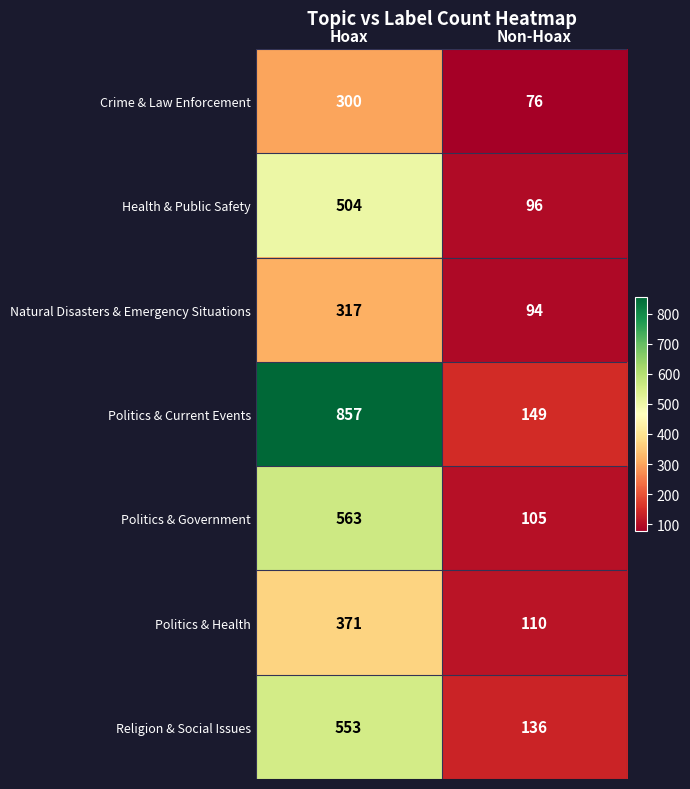

What is the difference between the Politics & Health values at Hoax and Non-Hoax?

261